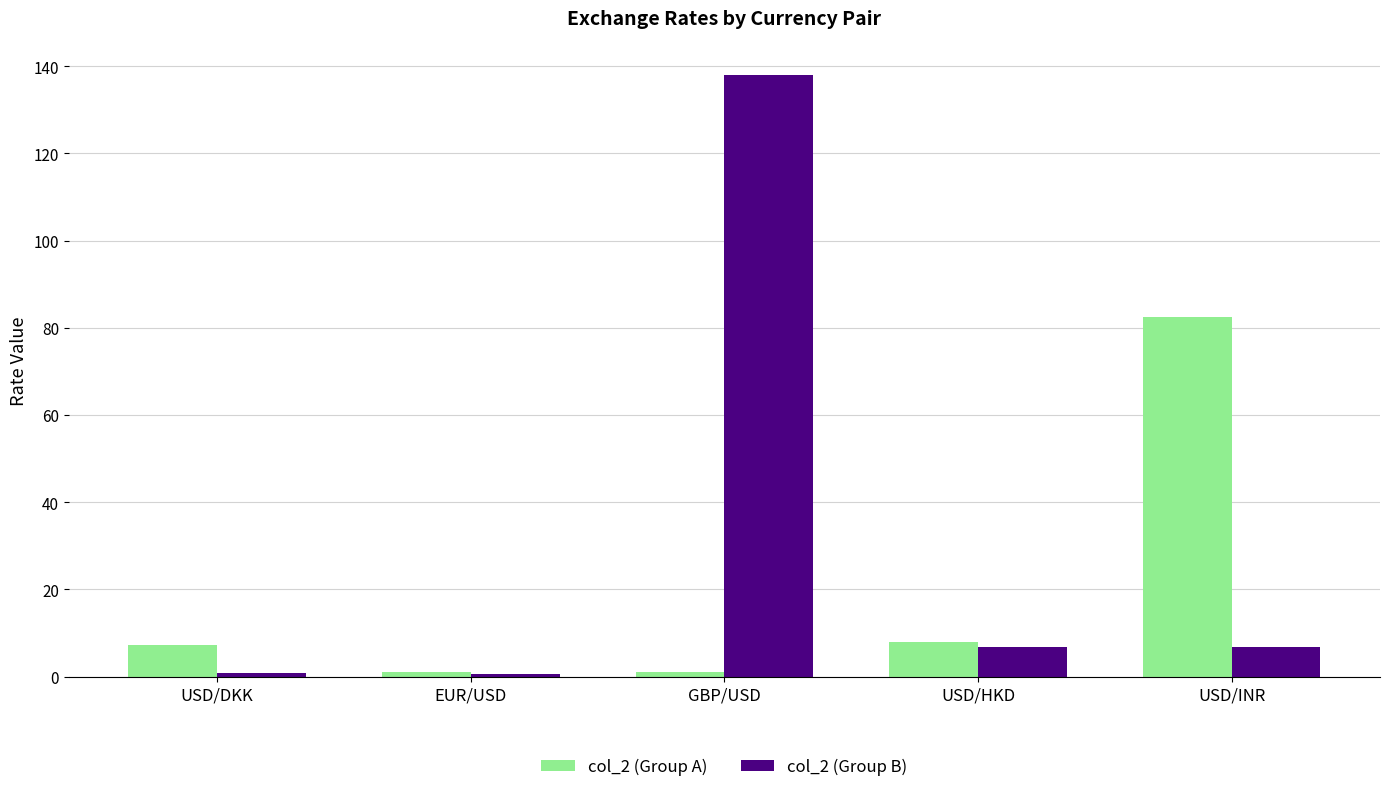

What is the difference between the highest and lowest values at EUR/USD?

0.3